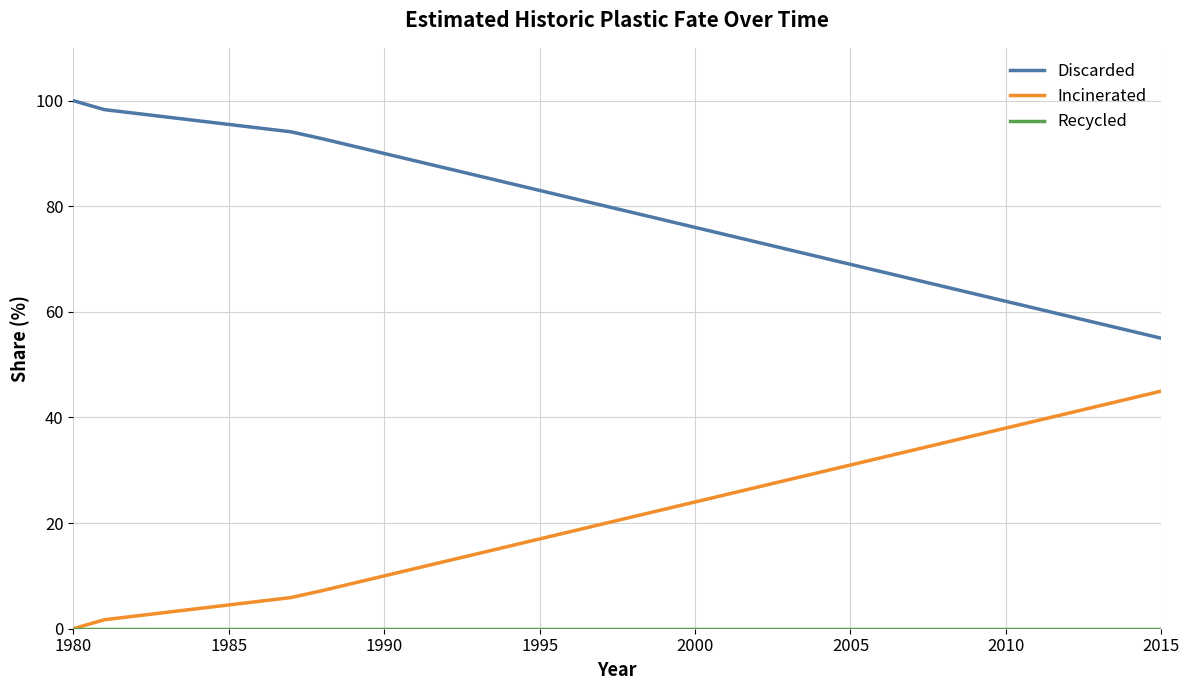

Which series has the largest total across all categories?

Discarded